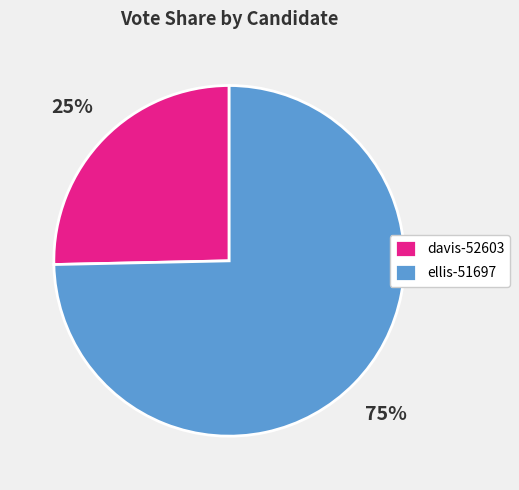

To the nearest percent, what is the average slice percentage?

50%